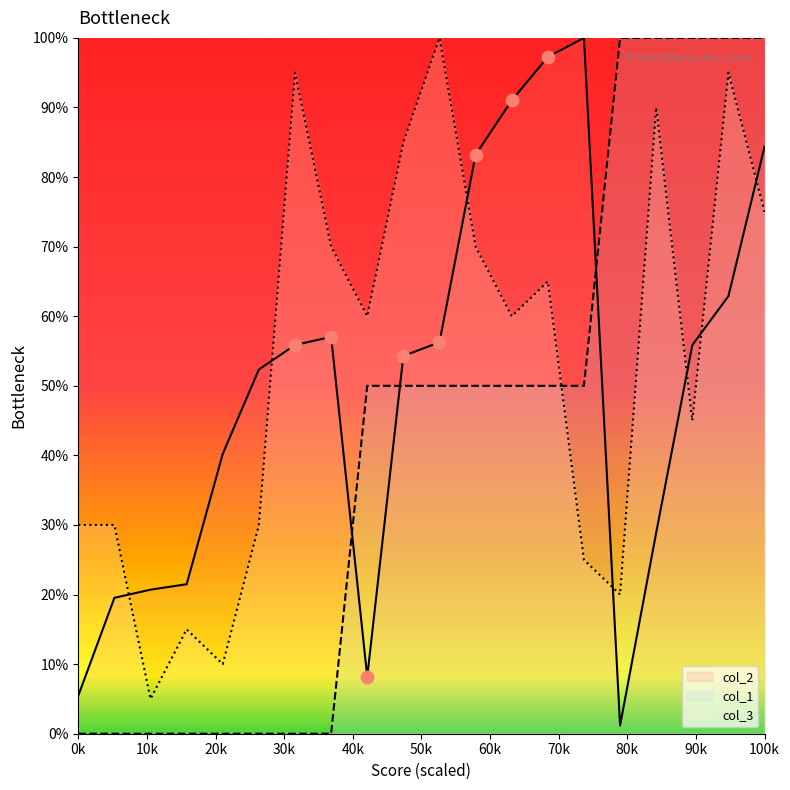

Which series has the largest range (max minus min)?

col_1